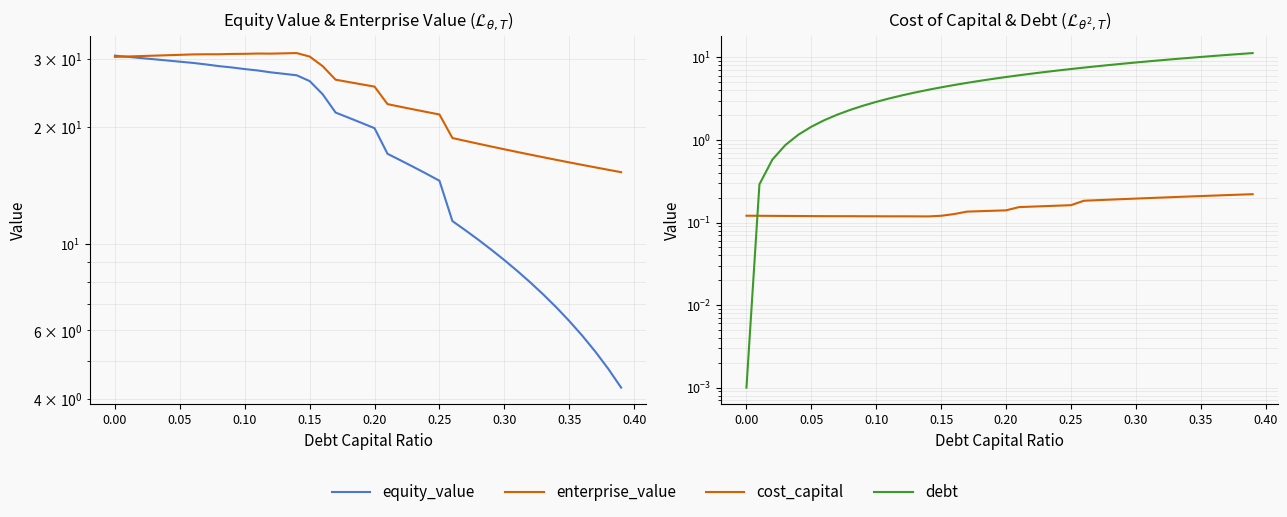

Which series ends up on top after the final intersection of equity_value and debt?

debt